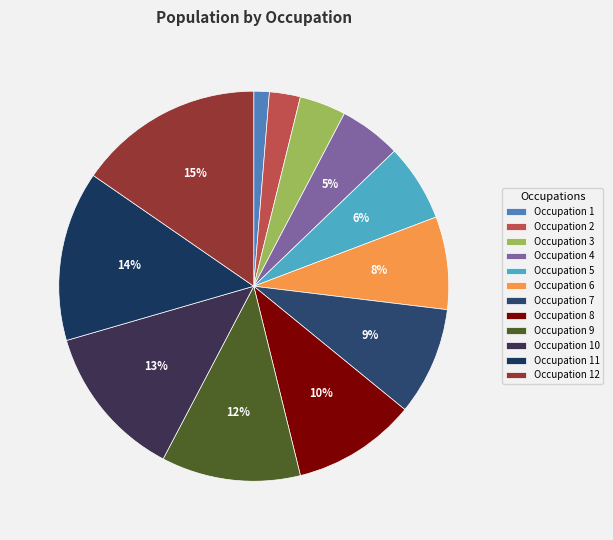

To the nearest percent, what is the difference between the Occupation 1 and Occupation 4 slice percentages?

4%